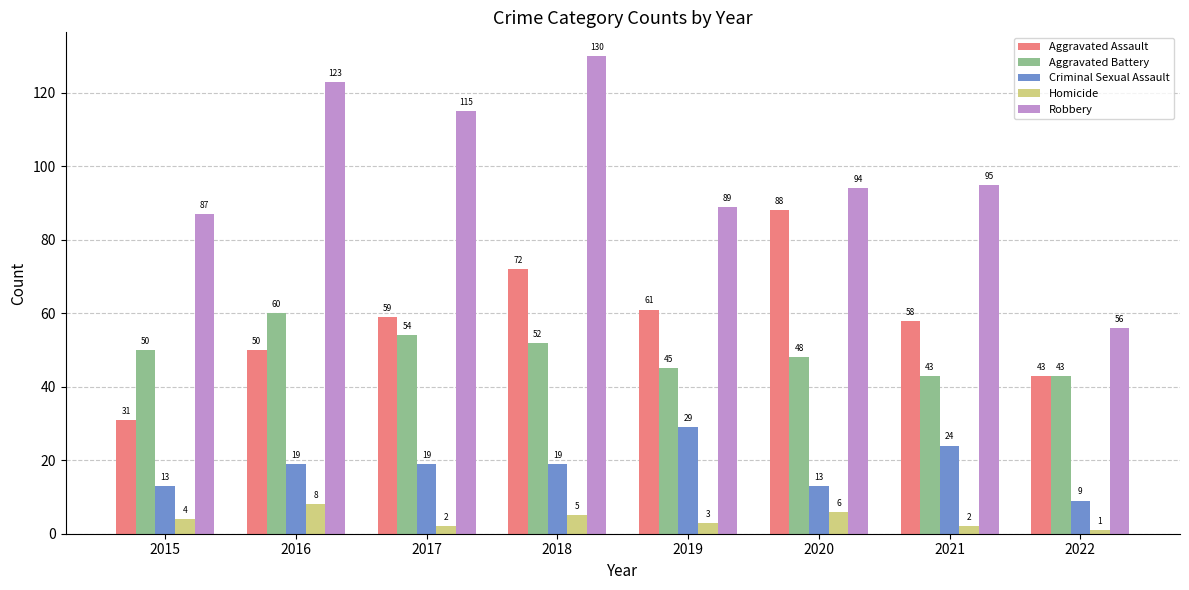

Reading left to right, transcribe all the data shown in this chart.

Aggravated Assault: 31	50	59	72	61	88	58	43
Aggravated Battery: 50	60	54	52	45	48	43	43
Criminal Sexual Assault: 13	19	19	19	29	13	24	9
Homicide: 4	8	2	5	3	6	2	1
Robbery: 87	123	115	130	89	94	95	56